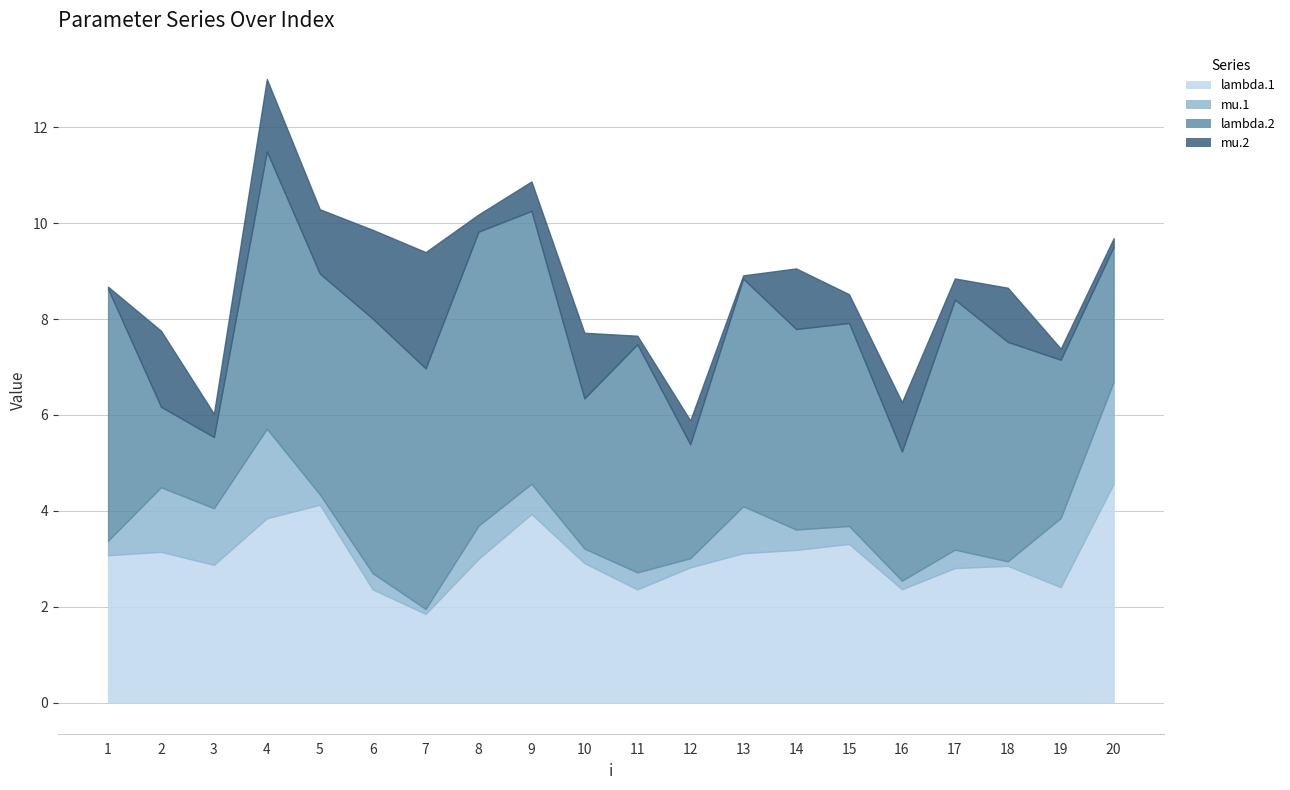

At 16, list the series in order from smallest to largest.

mu.1, mu.2, lambda.1, lambda.2